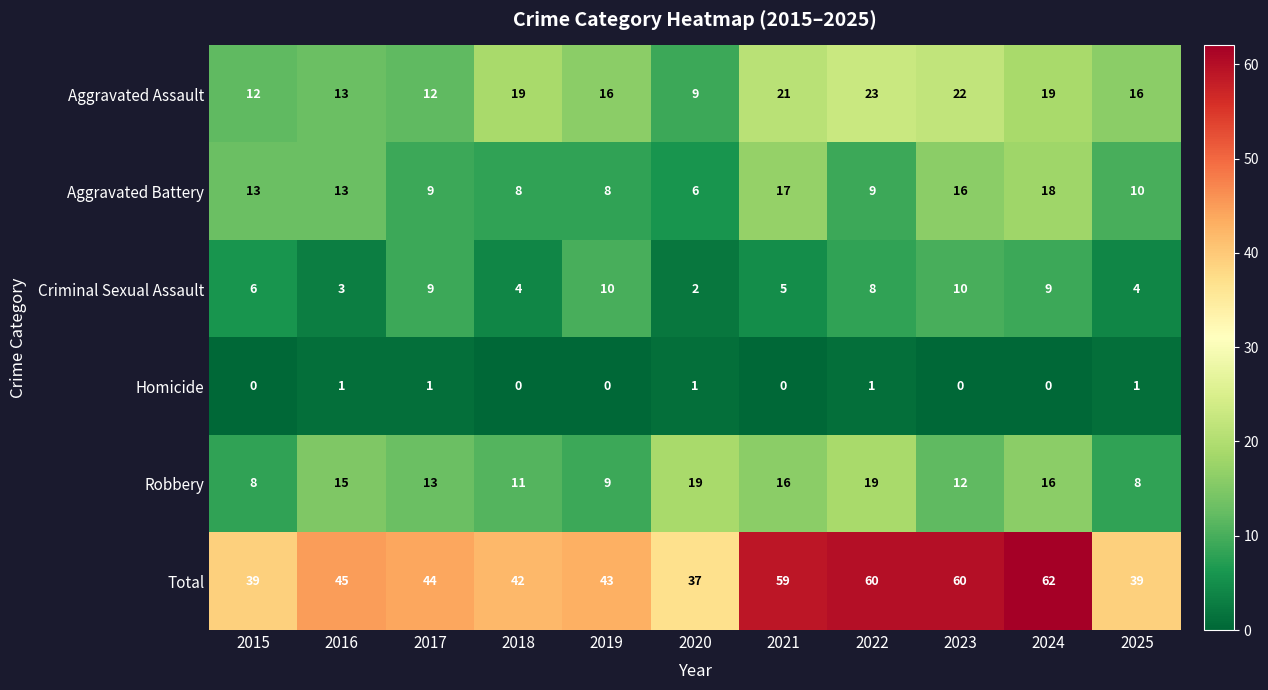

What is the greatest value displayed?

62